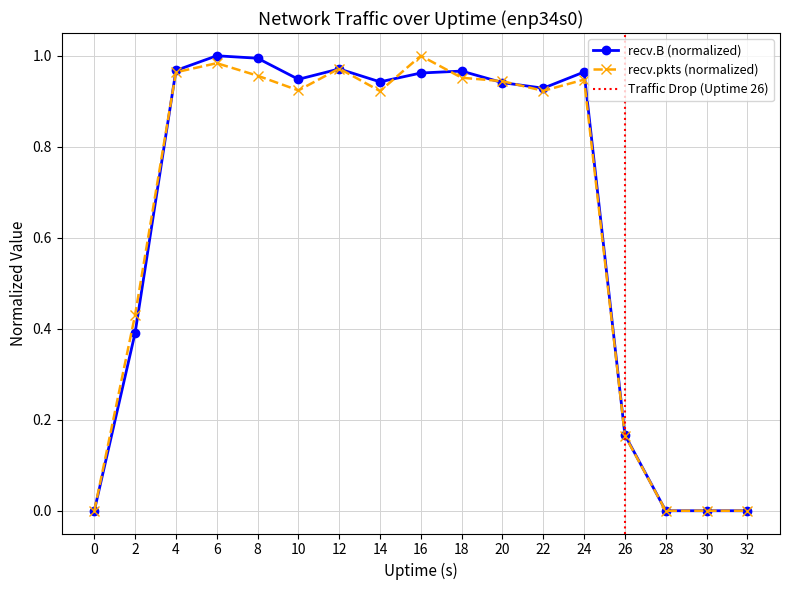

What is the maximum value shown in the chart?

1.0